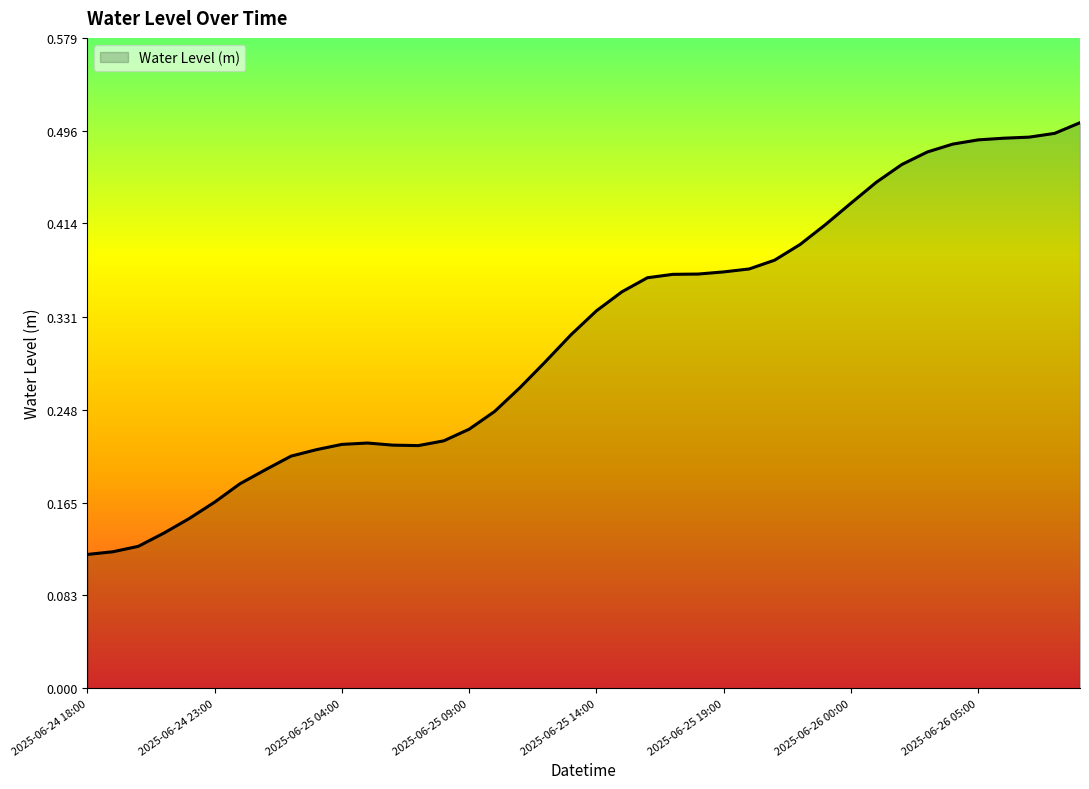

Count the values in the range 0 to 1.

40